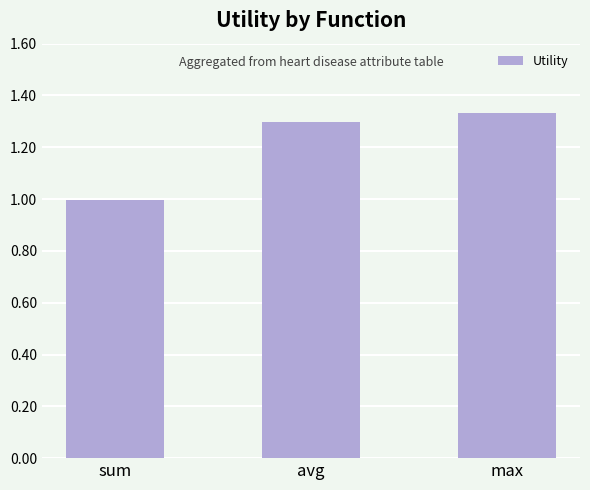

Where is the data nearest to the value 1?

sum